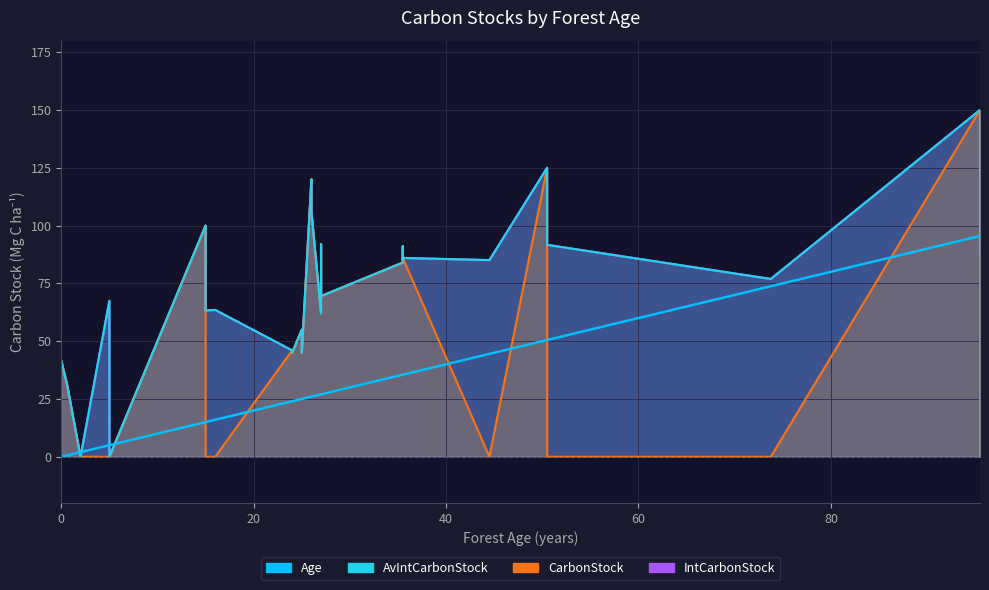

Which has a higher value, 6 or 28?

28